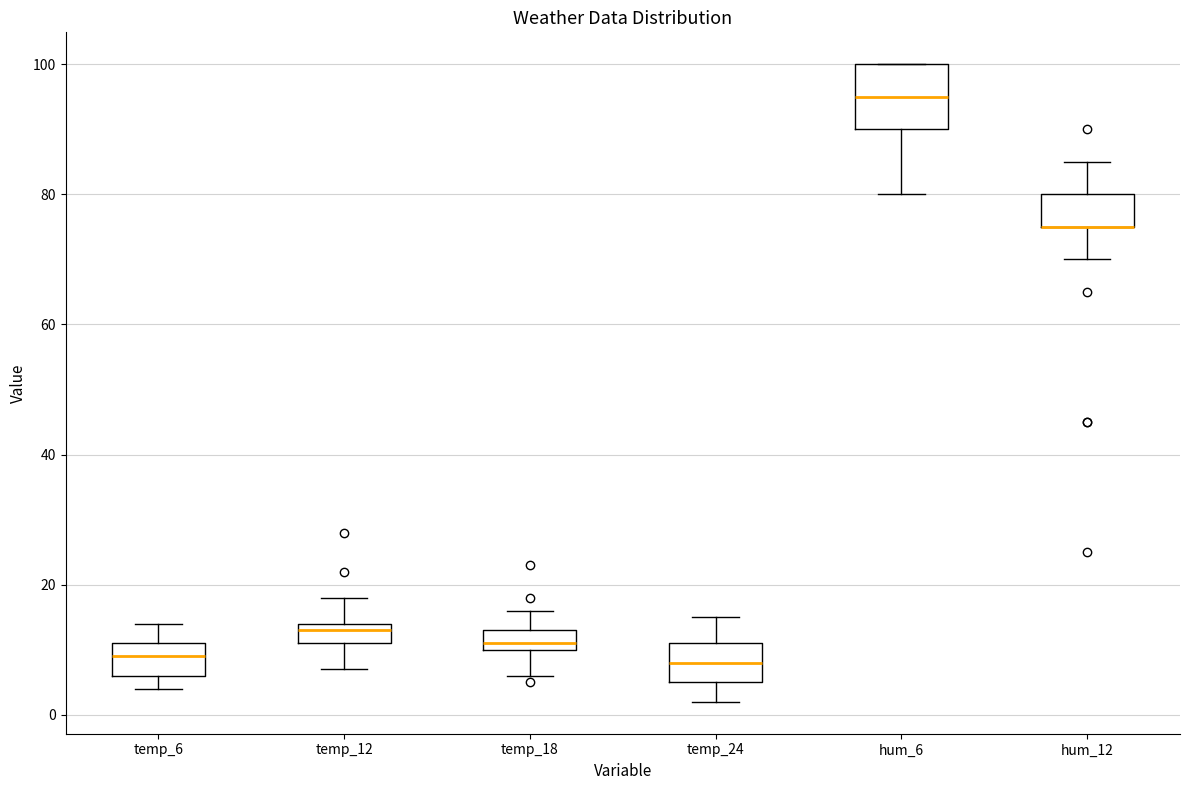

Which box is the tallest, from its lower edge to its upper edge?

hum_6